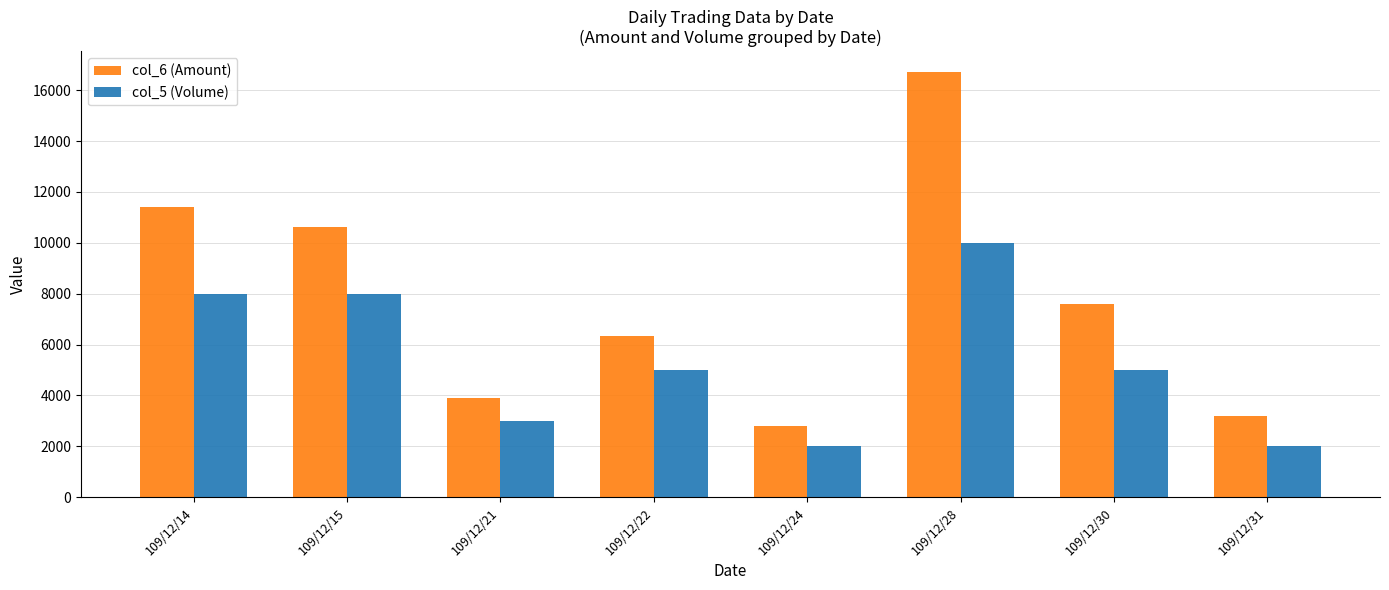

What is the sum of all col_6 (Amount) values?

62570